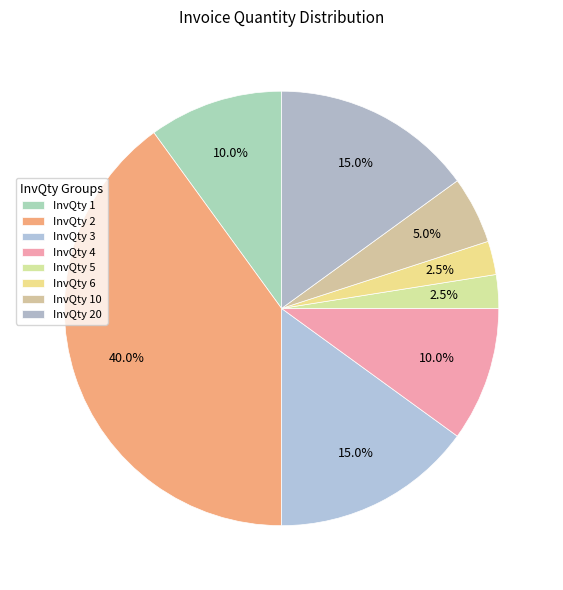

What is the largest slice in the pie chart?

InvQty 2